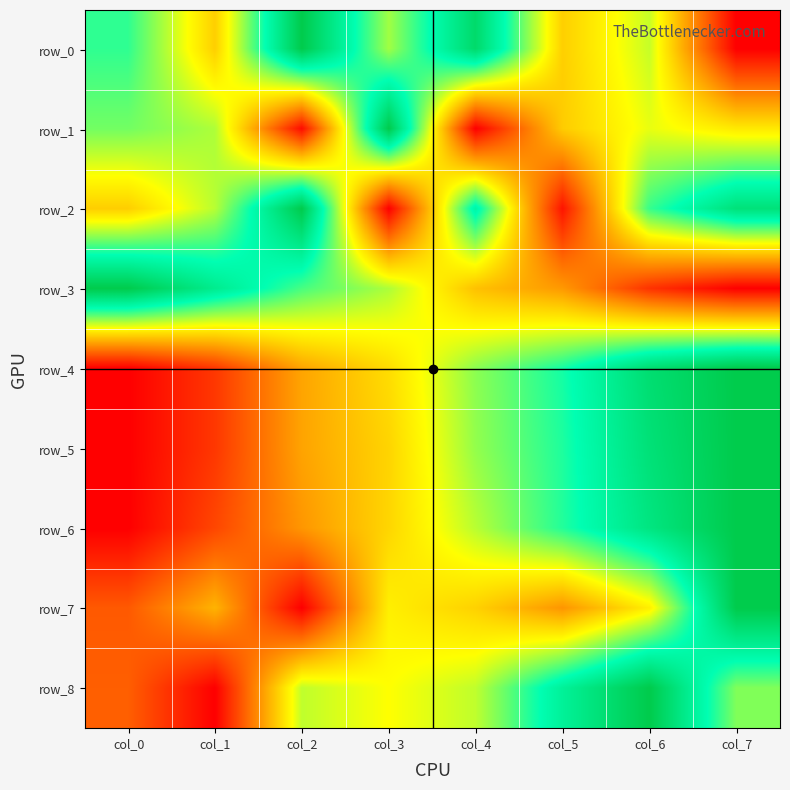

Which series has the largest range (max minus min)?

row_0